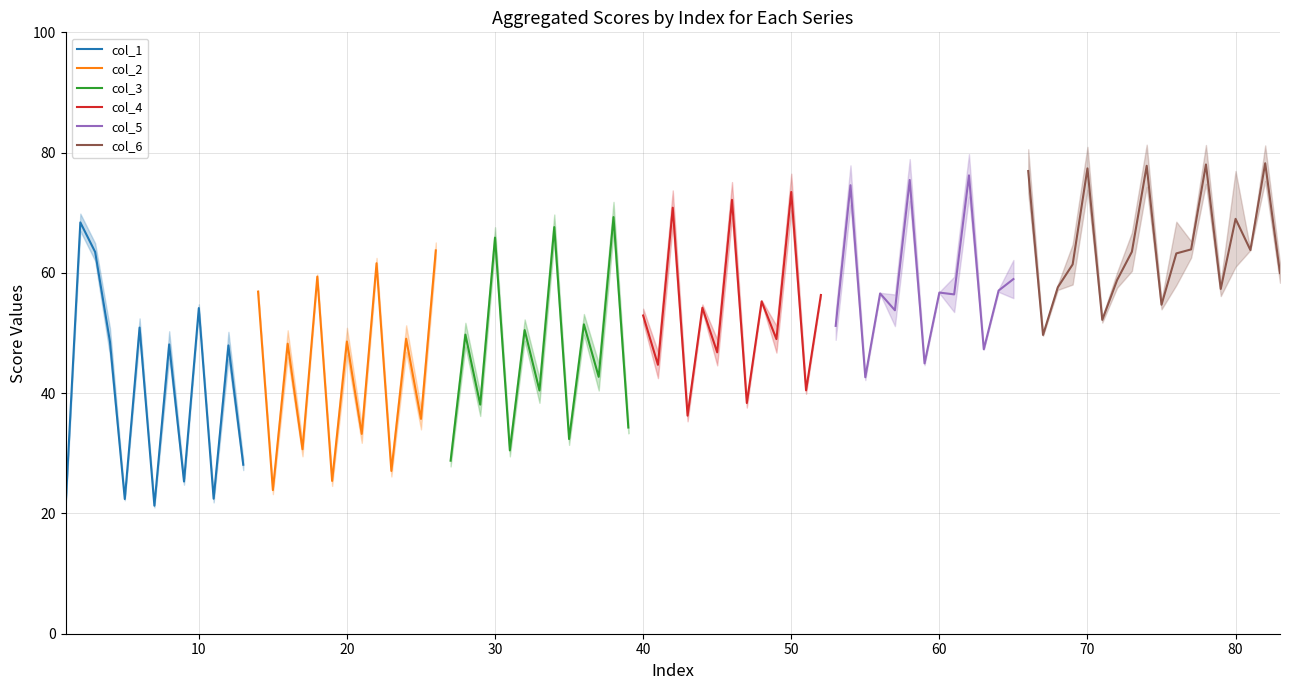

What is the lowest value of the col_1 series?

21.0